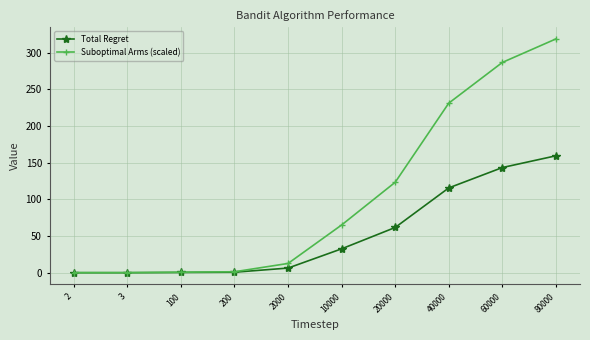

Which series has the largest total across all categories?

Suboptimal Arms (scaled)